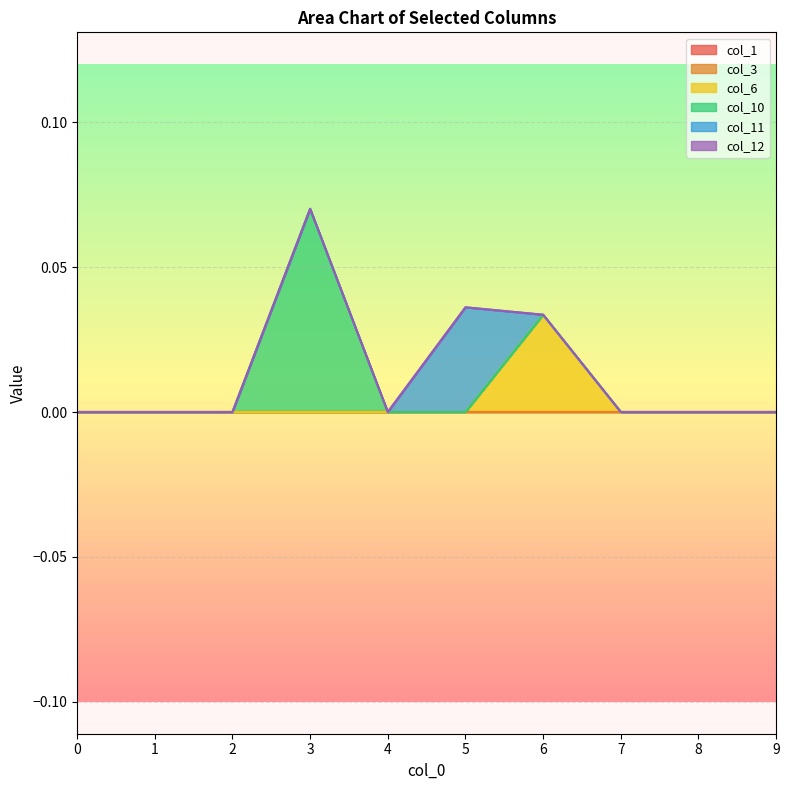

True or false: col_10 and col_1 intersect in this chart.

False